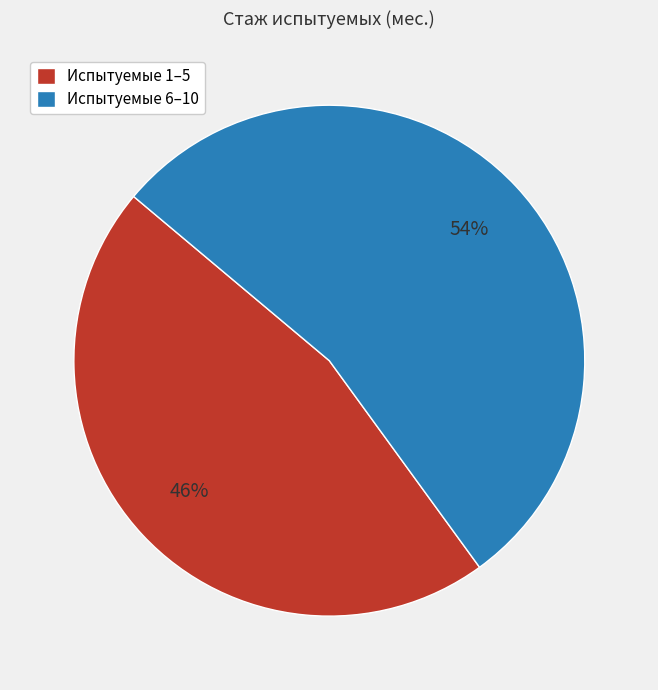

To the nearest percent, what is the difference between the largest and smallest slice percentages?

8%